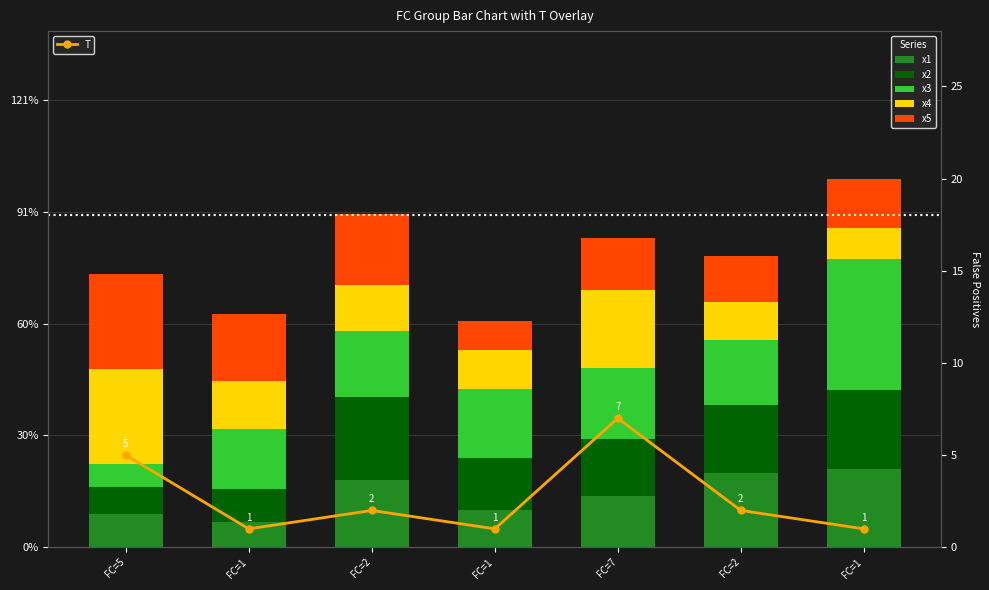

Which series has the largest range (max minus min)?

x3